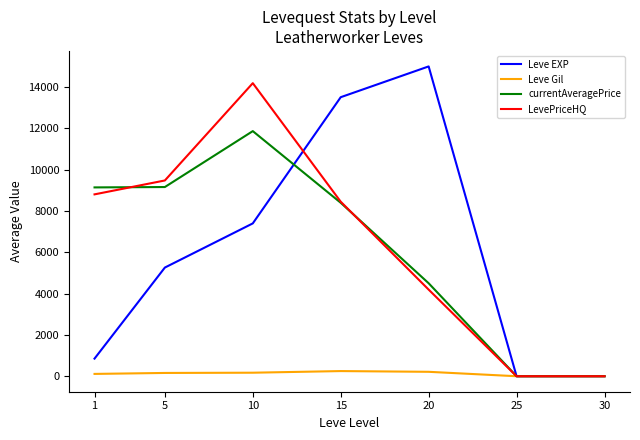

The value of Leve Gil at 30 is 0.0. True or false?

True